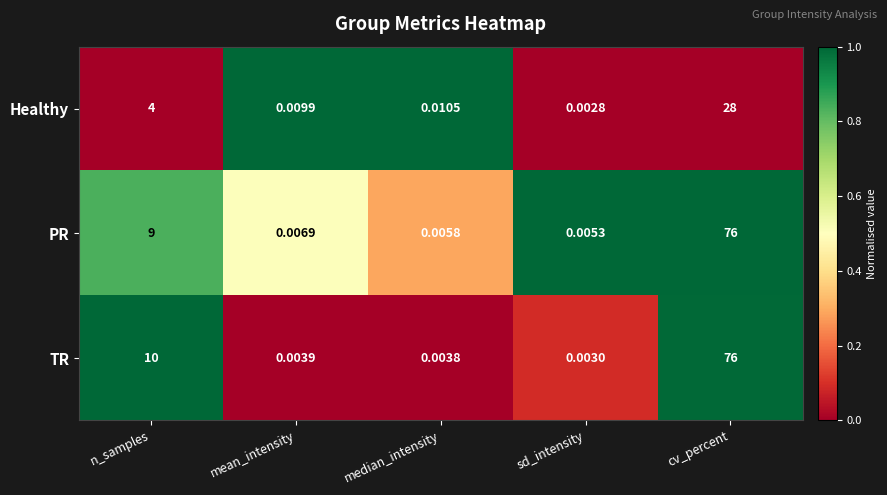

At which label is PR closest to 38?

n_samples